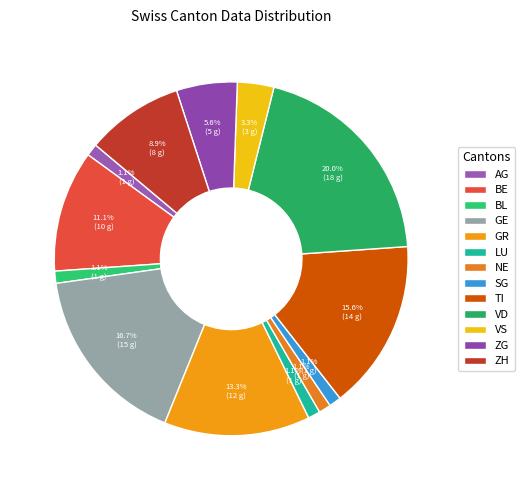

What percentage do NE and BE together represent?

12.2%